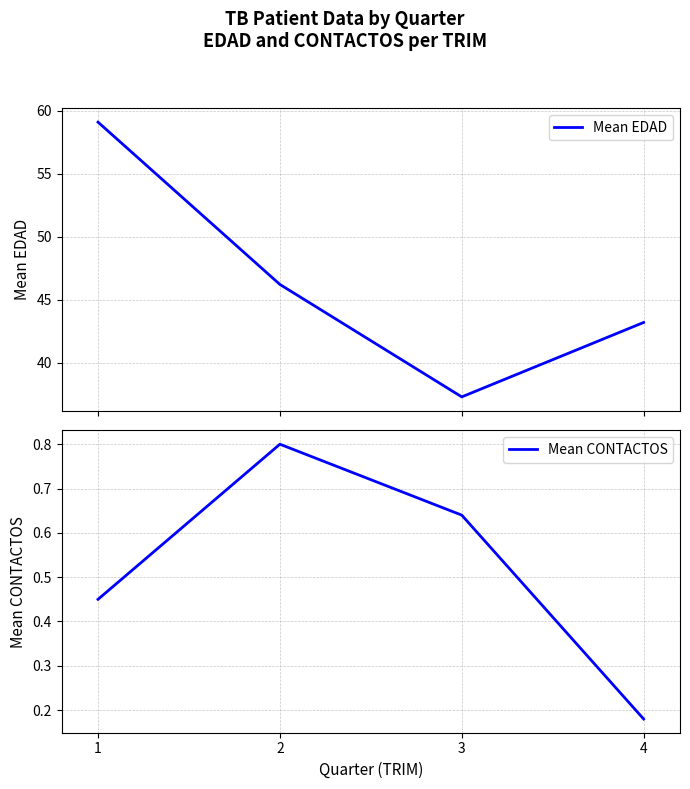

True or false: Mean CONTACTOS has a value of 0.3 at 4.

False